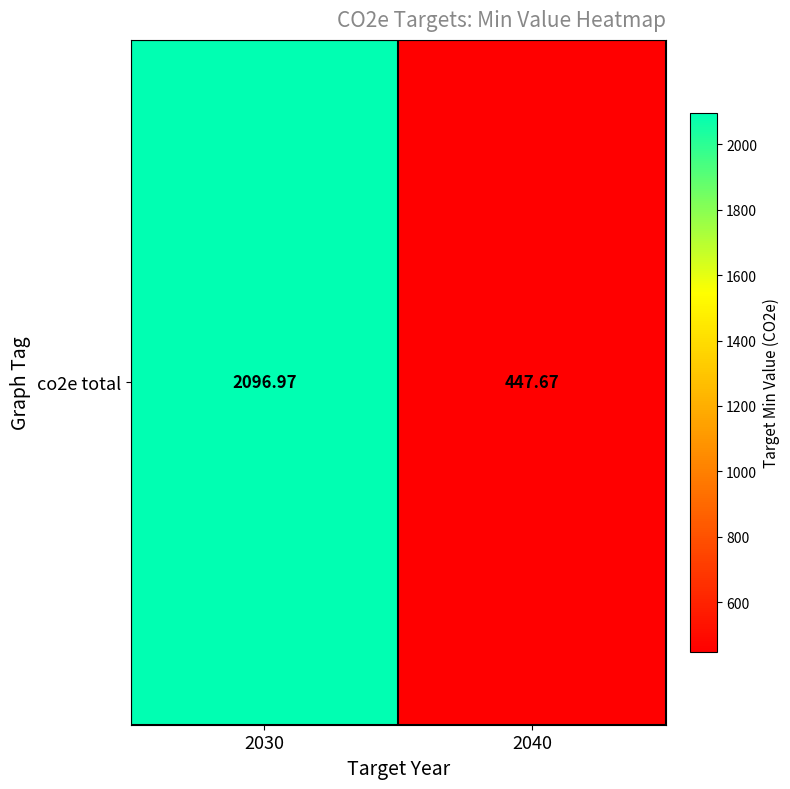

Reading left to right, list all the values displayed in this chart.

2097.0	447.7